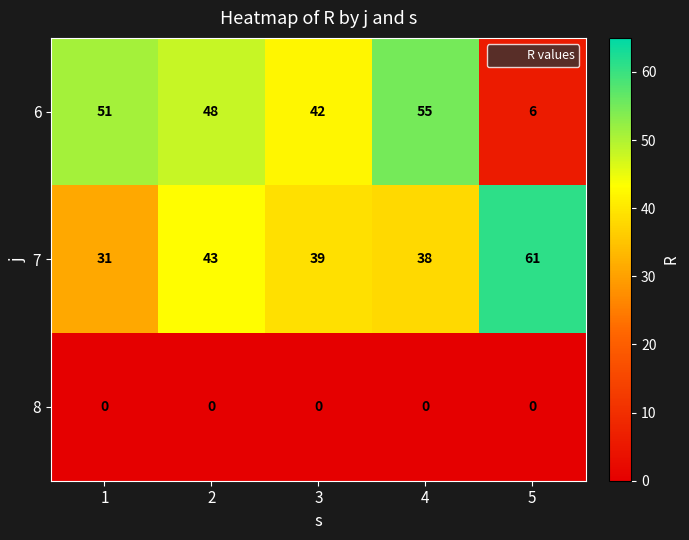

Count the number of categories in the chart.

5